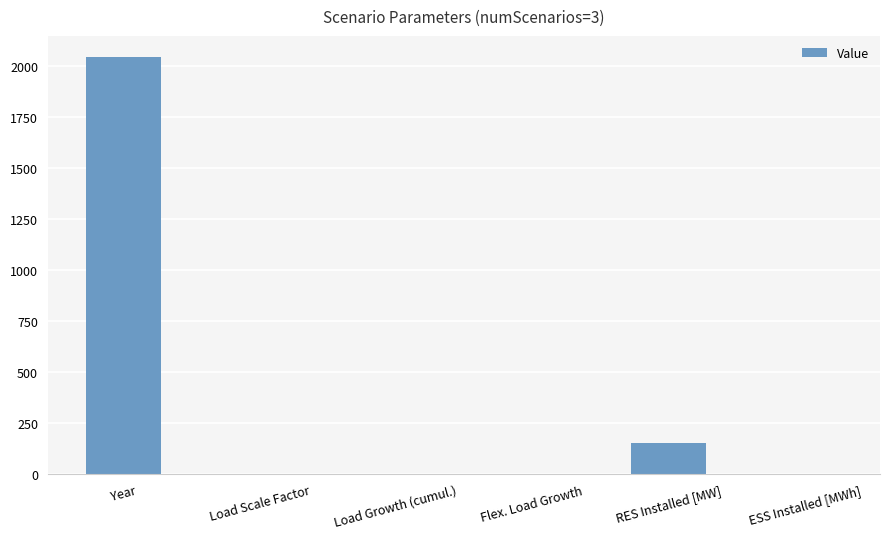

True or false: the data shows 782.5 at Year.

False